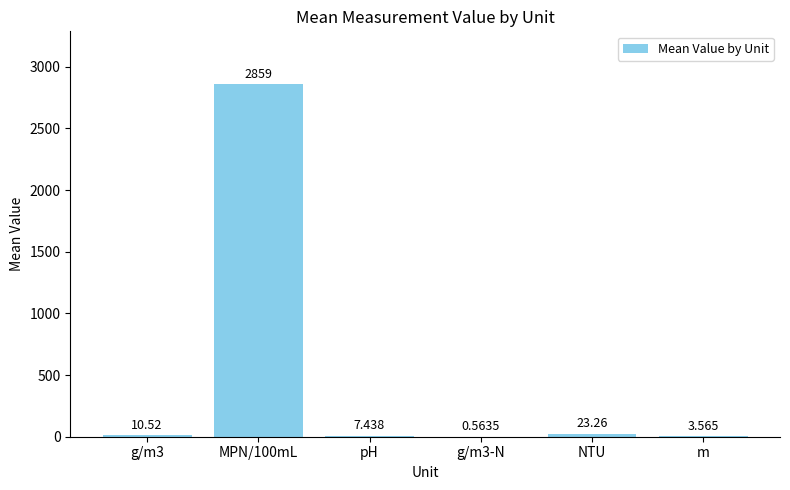

Between m and pH, which is larger?

pH